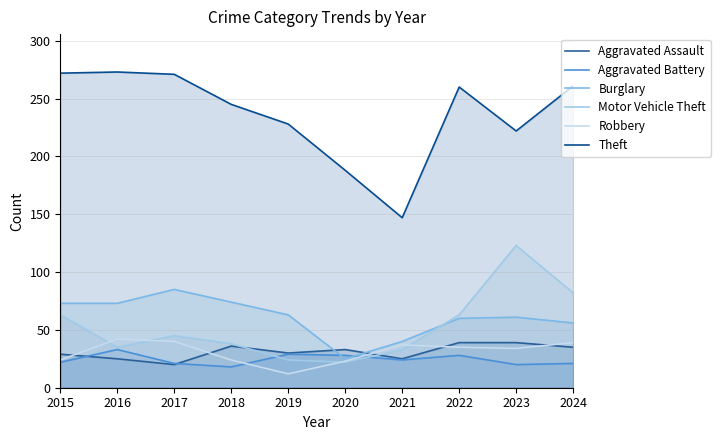

At which label is Motor Vehicle Theft closest to 72?

2015